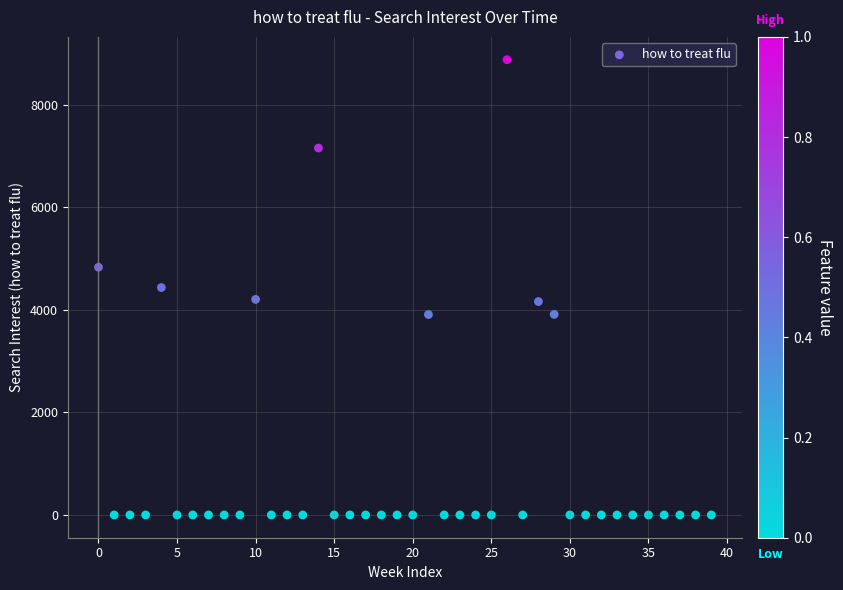

What is the range of Y values (max minus min)?

8875.5